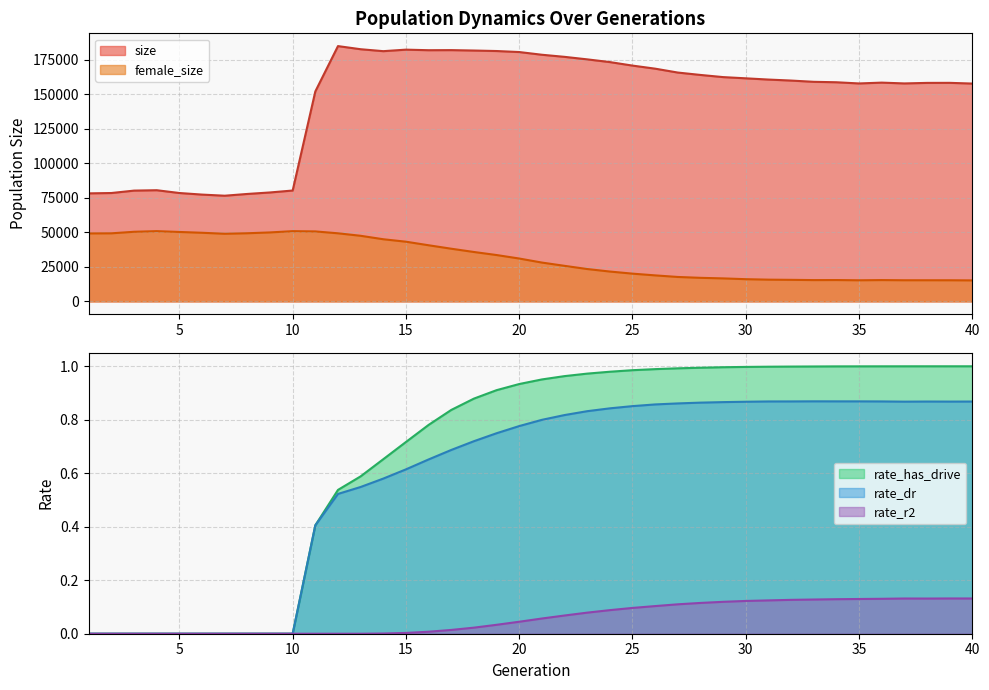

Reading left to right, what are all the values shown in this chart?

size: 1=78297.0	2=78548.0	3=80296.0	4=80575.0	5=78548.0	6=77406.0	7=76590.0	8=77873.0	9=78955.0	10=80357.0	11=152169.0	12=185019.0	13=182756.0	14=181348.0	15=182446.0	16=182041.0	17=182104.0	18=181806.0	19=181450.0	20=180713.0	21=178753.0	22=177231.0	23=175408.0	24=173442.0	25=170892.0	26=168666.0	27=165847.0	28=164118.0	29=162554.0	30=161670.0	31=160770.0	32=160044.0	33=159139.0	34=158815.0	35=157952.0	36=158554.0	37=157968.0	38=158353.0	39=158391.0	40=157872.0
female_size: 1=49263.0	2=49342.0	3=50458.0	4=50915.0	5=50320.0	6=49737.0	7=49022.0	8=49392.0	9=49990.0	10=50900.0	11=50717.0	12=49354.0	13=47551.0	14=45042.0	15=43265.0	16=40683.0	17=38179.0	18=35811.0	19=33601.0	20=31073.0	21=28147.0	22=25772.0	23=23462.0	24=21640.0	25=20118.0	26=18855.0	27=17711.0	28=17083.0	29=16669.0	30=16102.0	31=15759.0	32=15626.0	33=15445.0	34=15480.0	35=15303.0	36=15456.0	37=15329.0	38=15324.0	39=15320.0	40=15227.0
rate_dr: 1=0.0	2=0.0	3=0.0	4=0.0	5=0.0	6=0.0	7=0.0	8=0.0	9=0.0	10=0.0	11=0.4	12=0.5	13=0.5	14=0.6	15=0.6	16=0.7	17=0.7	18=0.7	19=0.7	20=0.8	21=0.8	22=0.8	23=0.8	24=0.8	25=0.9	26=0.9	27=0.9	28=0.9	29=0.9	30=0.9	31=0.9	32=0.9	33=0.9	34=0.9	35=0.9	36=0.9	37=0.9	38=0.9	39=0.9	40=0.9
rate_has_drive: 1=0.0	2=0.0	3=0.0	4=0.0	5=0.0	6=0.0	7=0.0	8=0.0	9=0.0	10=0.0	11=0.4	12=0.5	13=0.6	14=0.7	15=0.7	16=0.8	17=0.8	18=0.9	19=0.9	20=0.9	21=1.0	22=1.0	23=1.0	24=1.0	25=1.0	26=1.0	27=1.0	28=1.0	29=1.0	30=1.0	31=1.0	32=1.0	33=1.0	34=1.0	35=1.0	36=1.0	37=1.0	38=1.0	39=1.0	40=1.0
rate_r2: 1=0.0	2=0.0	3=0.0	4=0.0	5=0.0	6=0.0	7=0.0	8=0.0	9=0.0	10=0.0	11=0.0	12=0.0	13=0.0	14=0.0	15=0.0	16=0.0	17=0.0	18=0.0	19=0.0	20=0.0	21=0.1	22=0.1	23=0.1	24=0.1	25=0.1	26=0.1	27=0.1	28=0.1	29=0.1	30=0.1	31=0.1	32=0.1	33=0.1	34=0.1	35=0.1	36=0.1	37=0.1	38=0.1	39=0.1	40=0.1